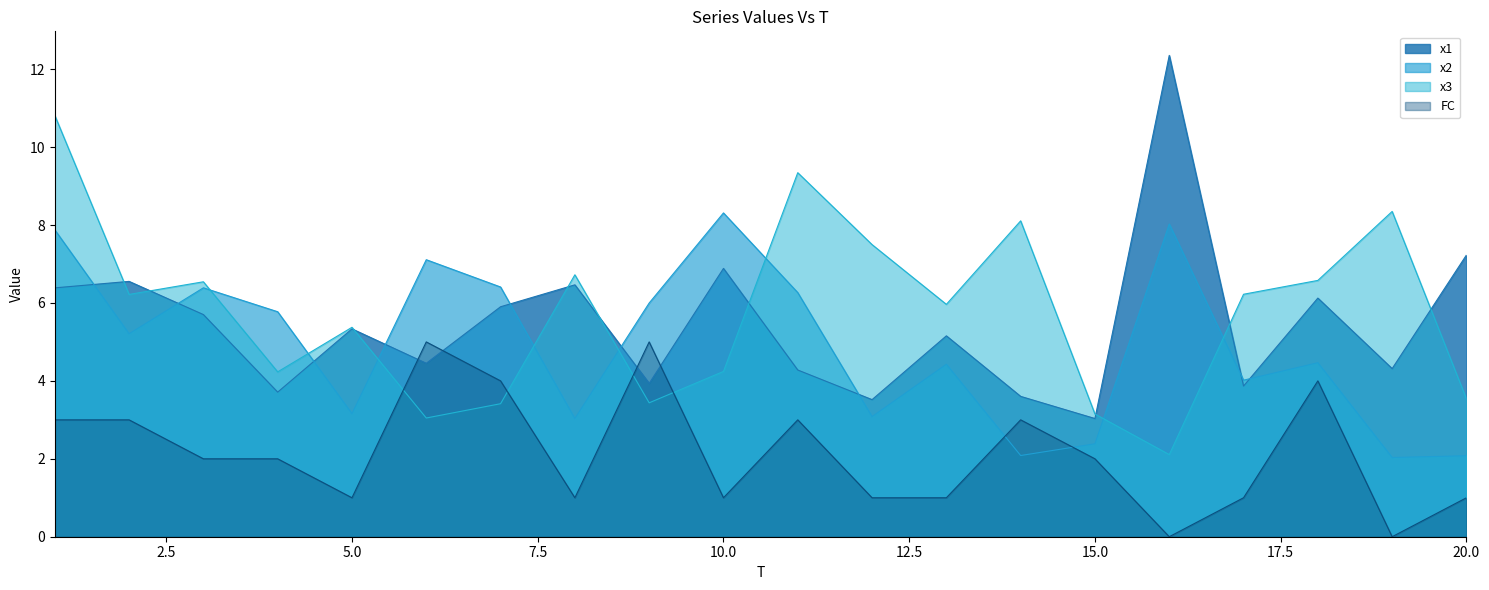

Which label corresponds to the smallest value in the chart?

16